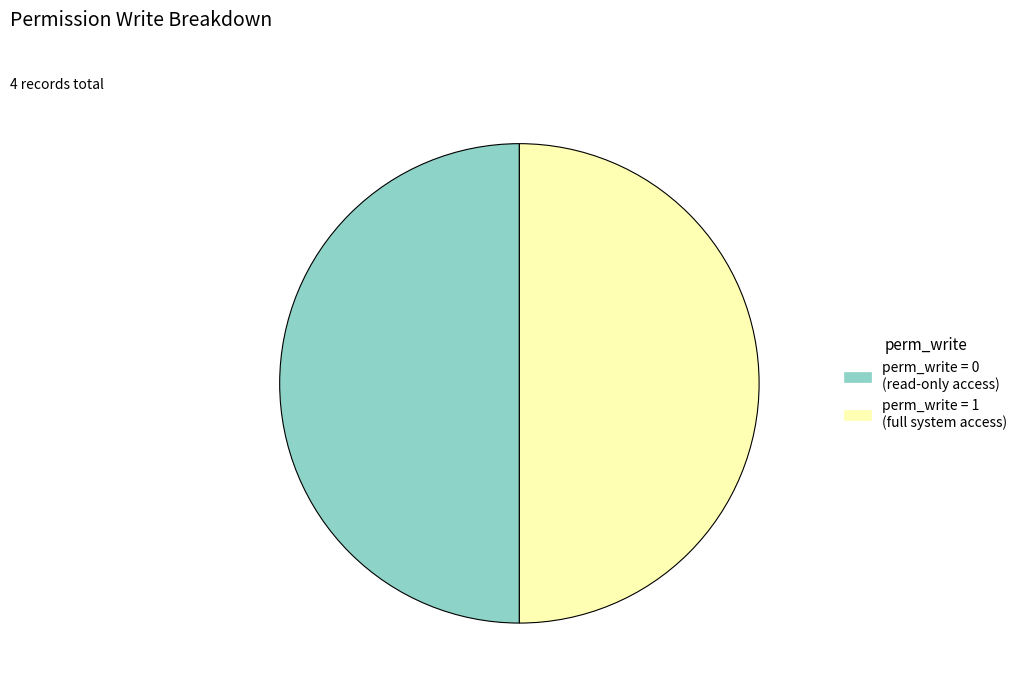

Do perm_write = 1 (full system access) and perm_write = 0 (read-only access) together represent more than half of the pie?

Yes